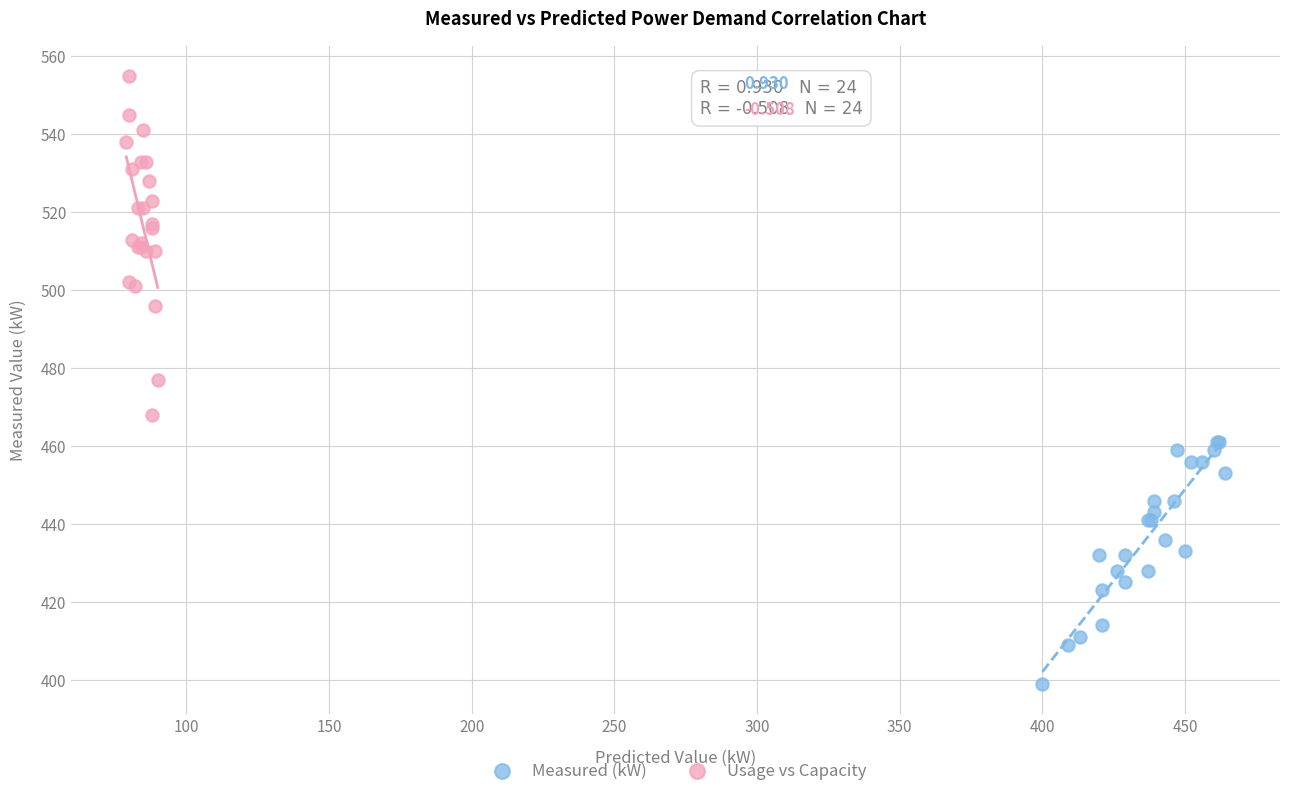

What are all the series names shown in the legend?

Measured (kW), Usage vs Capacity